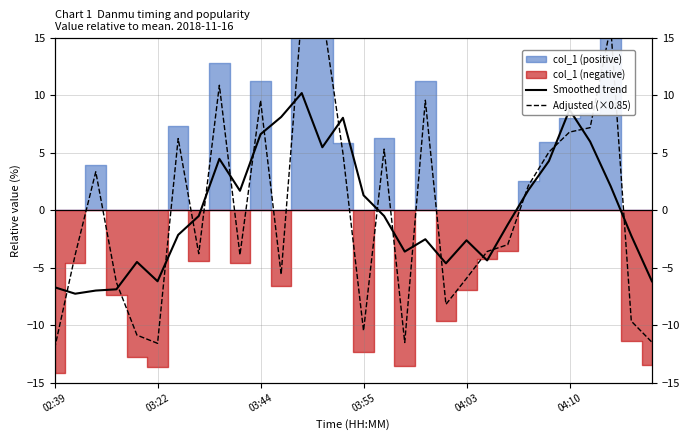

Where is Adjusted (×0.85) nearest to the value 2?

23